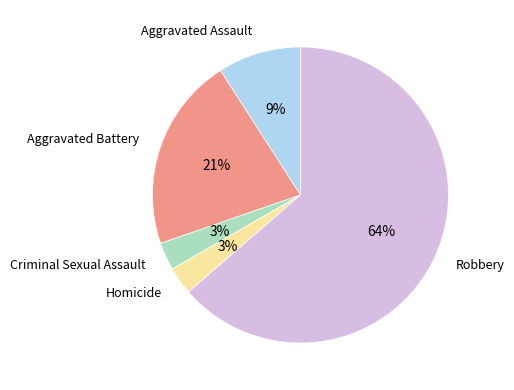

Is Aggravated Assault the majority of the pie?

No